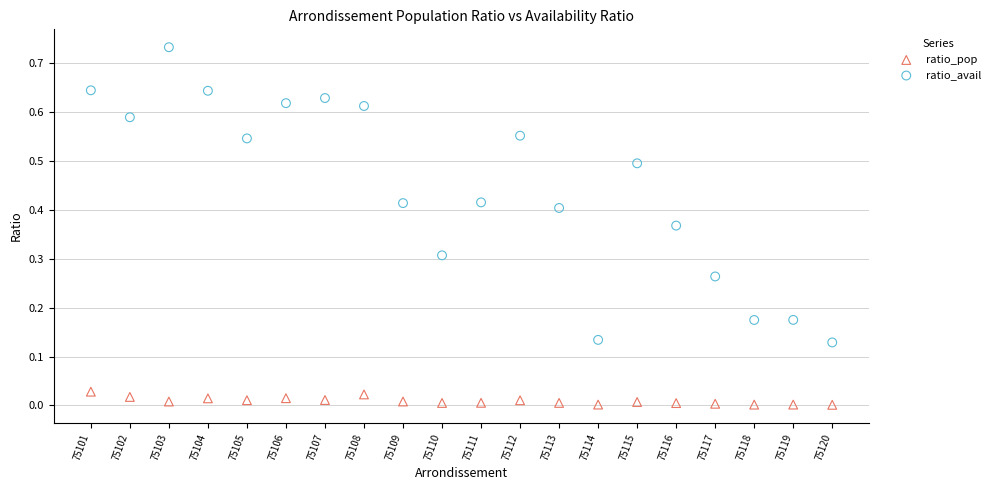

Which series has the widest spread of Y values?

ratio_avail